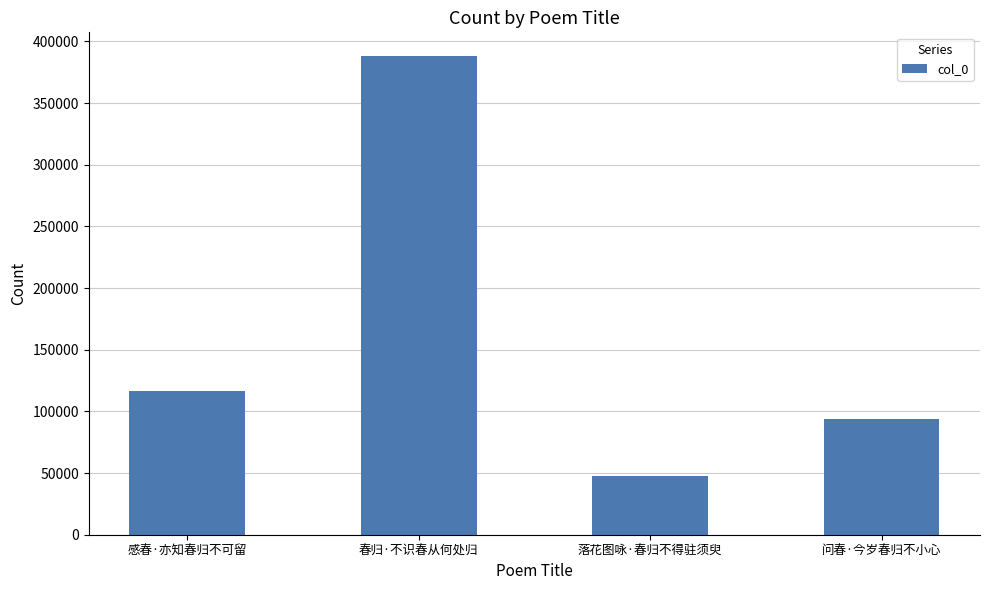

What is the smallest value displayed?

47924